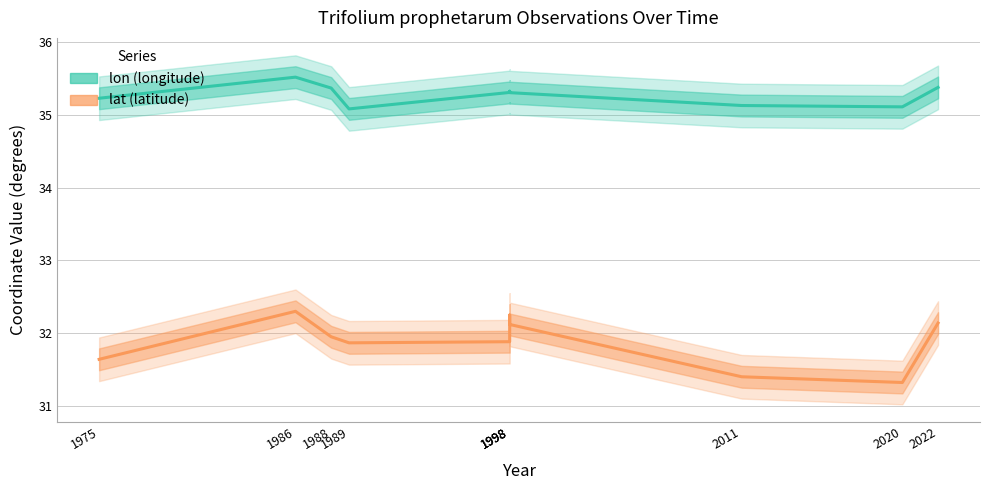

True or false: lon and lat cross at least once.

False